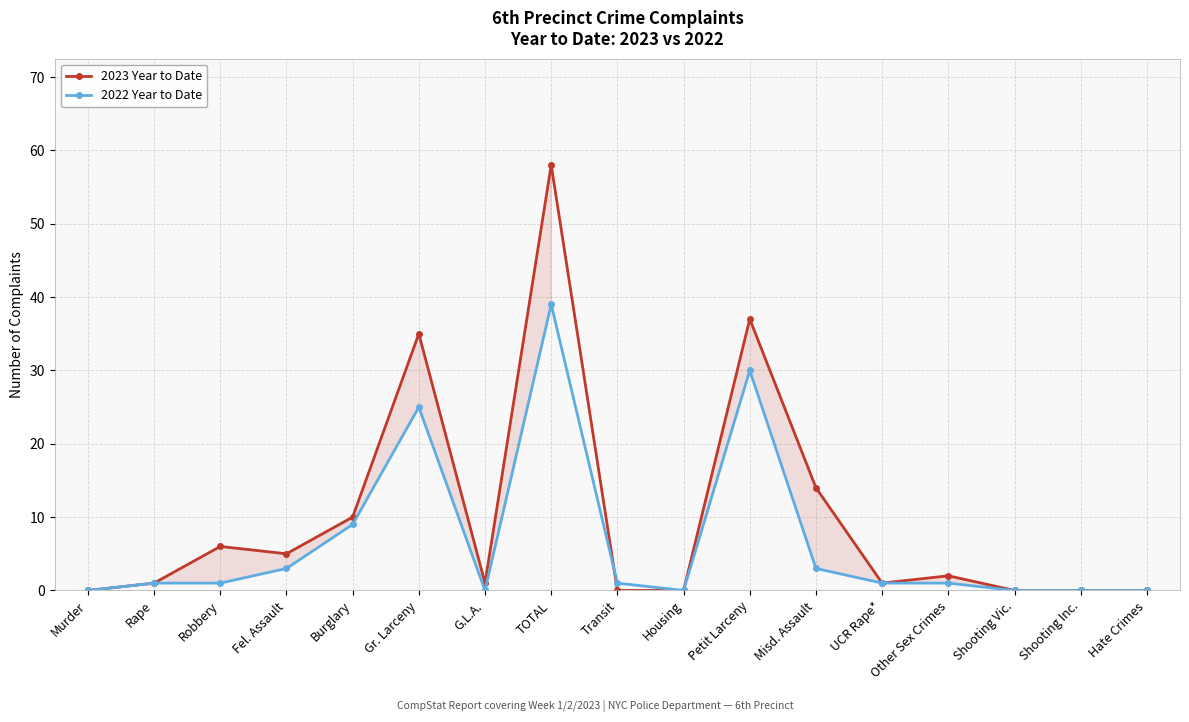

Rank the categories by 2022 Year to Date value from highest to lowest.

TOTAL, Petit Larceny, Gr. Larceny, Burglary, Fel. Assault, Misd. Assault, Rape, Robbery, Transit, UCR Rape*, Other Sex Crimes, Murder, G.L.A., Housing, Shooting Vic., Shooting Inc., Hate Crimes